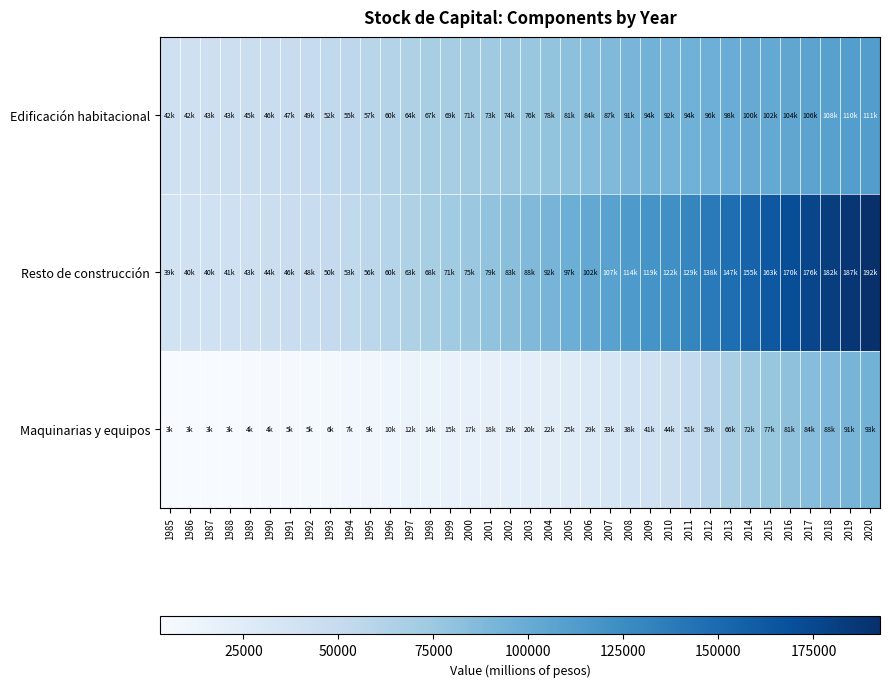

Which series has the largest range (max minus min)?

Resto de construcción